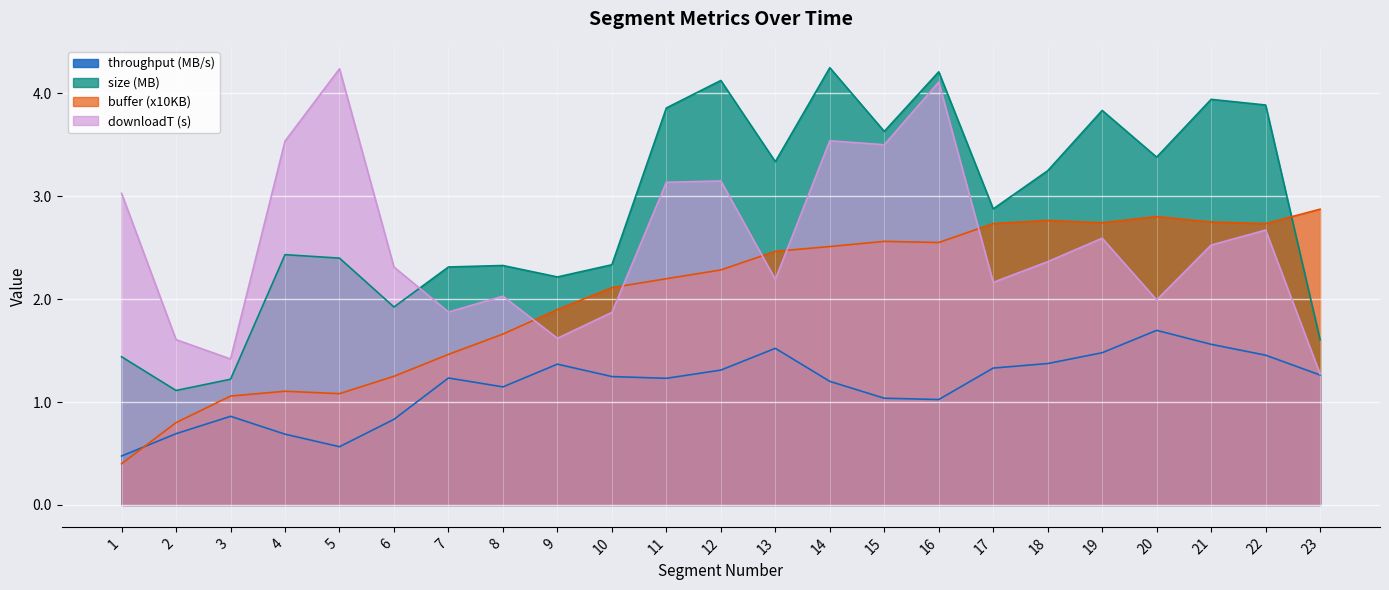

At which label is throughput closest to 1?

16